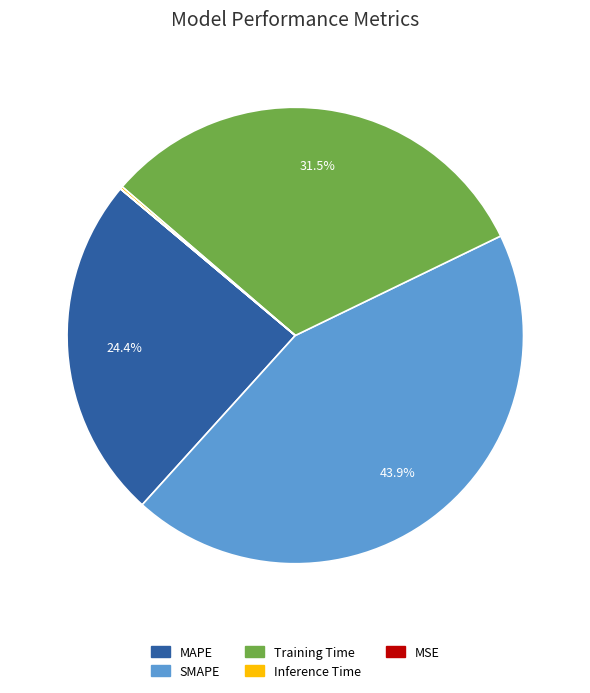

What is the total percentage of Training Time and MAPE?

55.9%